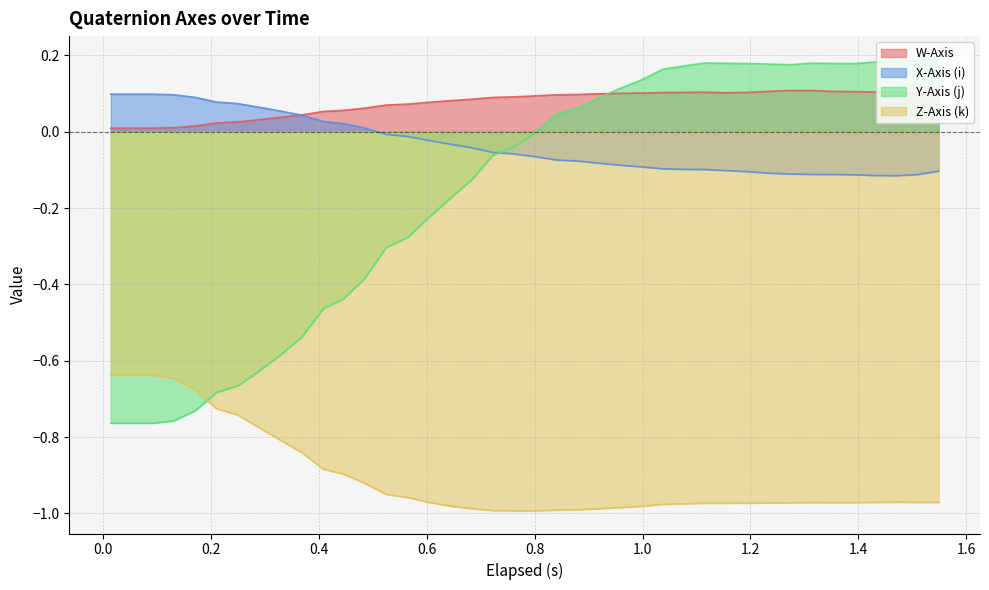

Which series has the widest spread of values?

Y-Axis (j)